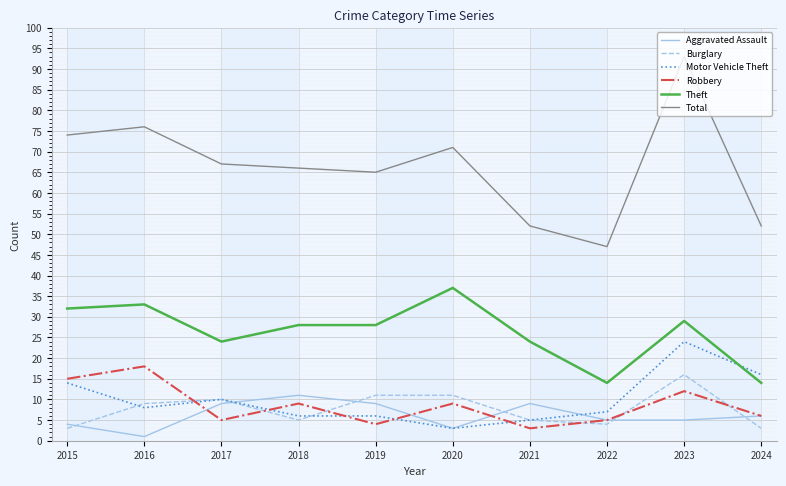

Count the number of data series in this chart.

6